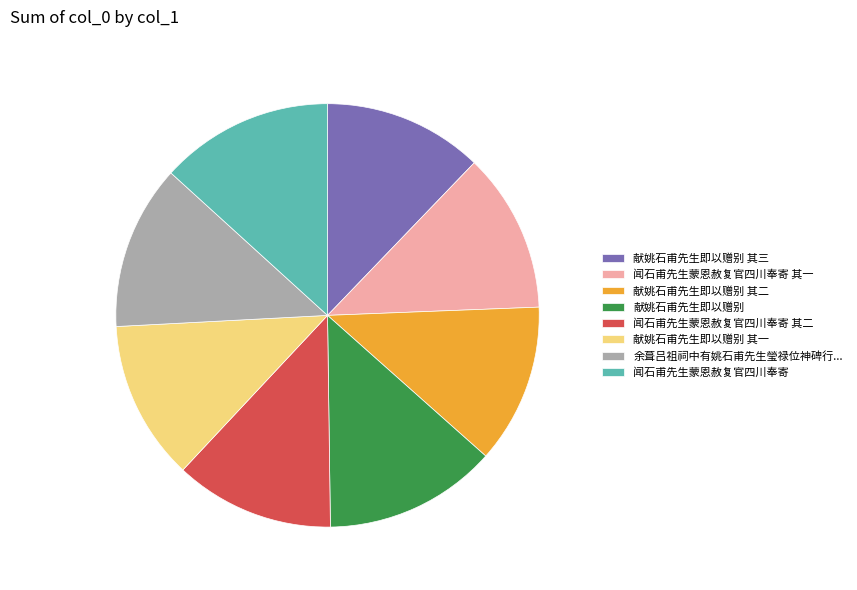

Between 闻石甫先生蒙恩赦复官四川奉寄 其一 and 献姚石甫先生即以赠别, which is larger?

献姚石甫先生即以赠别